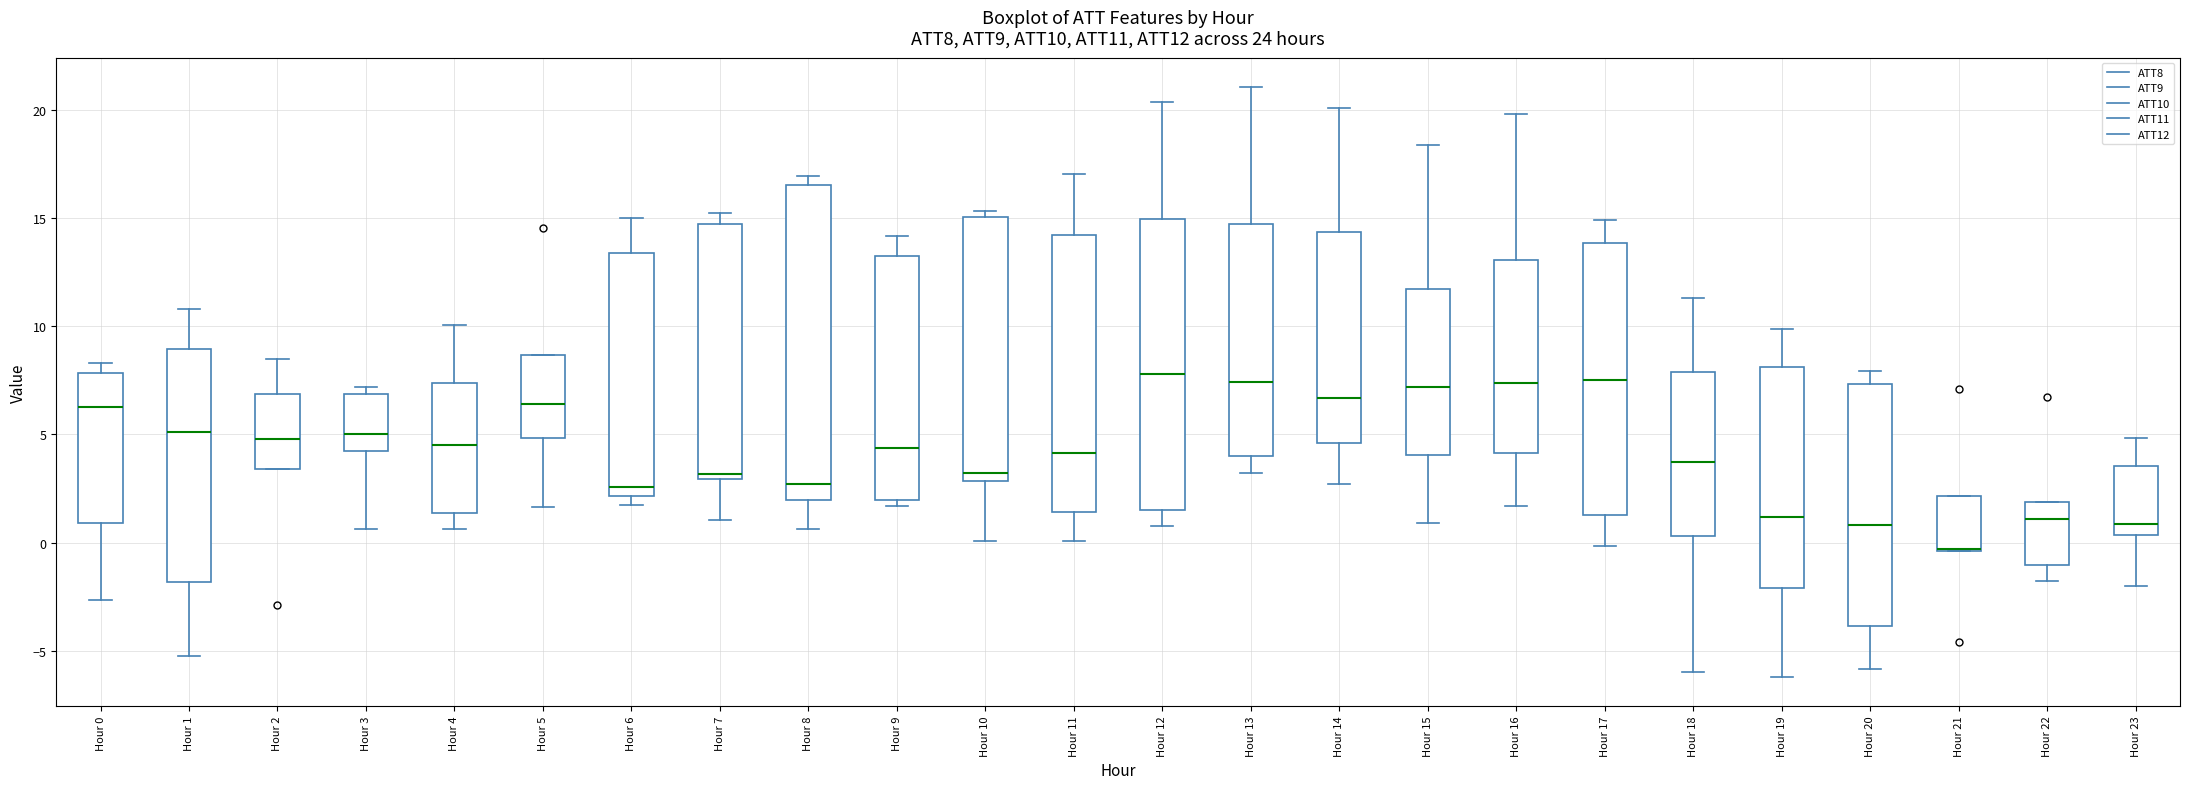

Reading left to right, transcribe this box plot: for each box, give where its median line is, the range the box spans, and where its two whiskers end, as read against the y-axis. The values are not printed on the chart, so give them approximately, as read against the axis.

Hour 0: median 6.5, box 1.0 to 8.0, whiskers -2.5 to 8.5
Hour 1: median 5.0, box -2.0 to 9.0, whiskers -5.5 to 11.0
Hour 2: median 5.0, box 3.5 to 7.0, whiskers 3.5 to 8.5
Hour 3: median 5.0, box 4.0 to 7.0, whiskers 0.5 to 7.0 (just above the box's upper edge)
Hour 4: median 4.5, box 1.5 to 7.5, whiskers 0.5 to 10.0
Hour 5: median 6.5, box 5.0 to 8.5, whiskers 1.5 to 8.5
Hour 6: median 2.5, box 2.0 to 13.5, whiskers 1.5 to 15.0
Hour 7: median 3.0 (just above the box's lower edge), box 3.0 to 14.5, whiskers 1.0 to 15.0
Hour 8: median 2.5, box 2.0 to 16.5, whiskers 0.5 to 17.0
Hour 9: median 4.5, box 2.0 to 13.0, whiskers 1.5 to 14.0
Hour 10: median 3.0 (just above the box's lower edge), box 3.0 to 15.0, whiskers 0.0 to 15.5
Hour 11: median 4.0, box 1.5 to 14.0, whiskers 0.0 to 17.0
Hour 12: median 8.0, box 1.5 to 15.0, whiskers 1.0 to 20.5
Hour 13: median 7.5, box 4.0 to 14.5, whiskers 3.0 to 21.0
Hour 14: median 6.5, box 4.5 to 14.5, whiskers 2.5 to 20.0
Hour 15: median 7.0, box 4.0 to 11.5, whiskers 1.0 to 18.5
Hour 16: median 7.5, box 4.0 to 13.0, whiskers 1.5 to 20.0
Hour 17: median 7.5, box 1.5 to 14.0, whiskers 0.0 to 15.0
Hour 18: median 3.5, box 0.5 to 8.0, whiskers -6.0 to 11.5
Hour 19: median 1.0, box -2.0 to 8.0, whiskers -6.0 to 10.0
Hour 20: median 1.0, box -4.0 to 7.5, whiskers -6.0 to 8.0
Hour 21: median -0.5 (drawn on the box's lower edge), box -0.5 to 2.0, whiskers -0.5 to 2.0
Hour 22: median 1.0, box -1.0 to 2.0, whiskers -2.0 to 2.0
Hour 23: median 1.0, box 0.5 to 3.5, whiskers -2.0 to 5.0